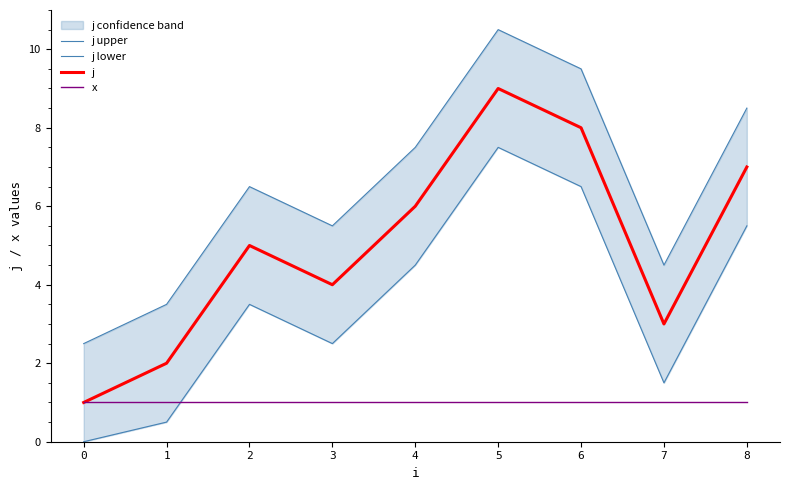

Reading right to left, what are all the values shown in this chart?

j upper: 8=8.5	7=4.5	6=9.5	5=10.5	4=7.5	3=5.5	2=6.5	1=3.5	0=2.5
j lower: 8=5.5	7=1.5	6=6.5	5=7.5	4=4.5	3=2.5	2=3.5	1=0.5	0=0.0
j: 8=7.0	7=3.0	6=8.0	5=9.0	4=6.0	3=4.0	2=5.0	1=2.0	0=1.0
x: 8=1.0	7=1.0	6=1.0	5=1.0	4=1.0	3=1.0	2=1.0	1=1.0	0=1.0